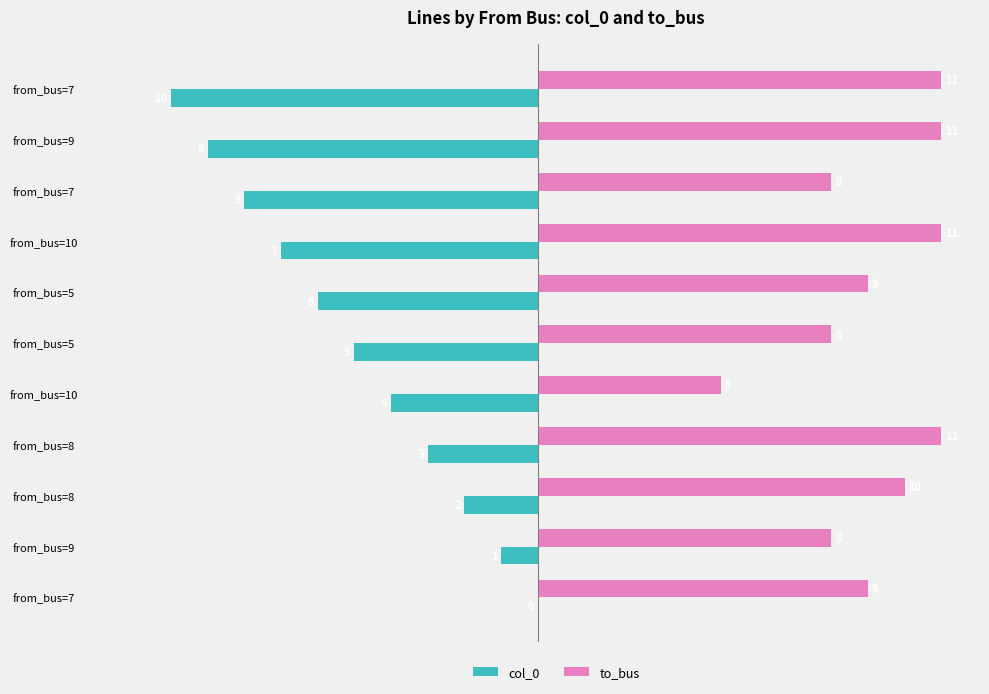

Count the number of data series in this chart.

2